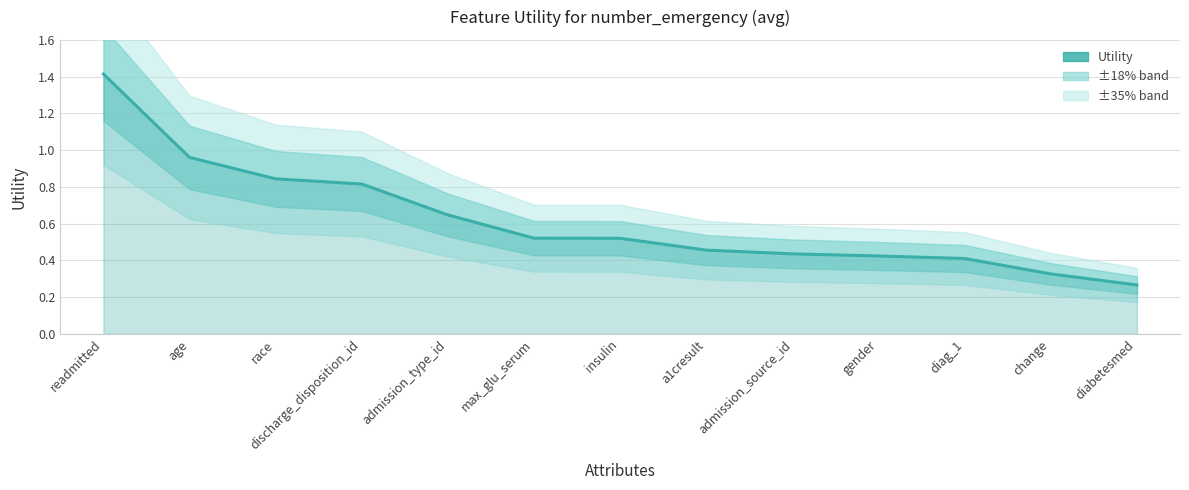

Reading left to right, transcribe all the data shown in this chart.

readmitted=1.4	age=1.0	race=0.8	discharge_disposition_id=0.8	admission_type_id=0.6	max_glu_serum=0.5	insulin=0.5	a1cresult=0.5	admission_source_id=0.4	gender=0.4	diag_1=0.4	change=0.3	diabetesmed=0.3